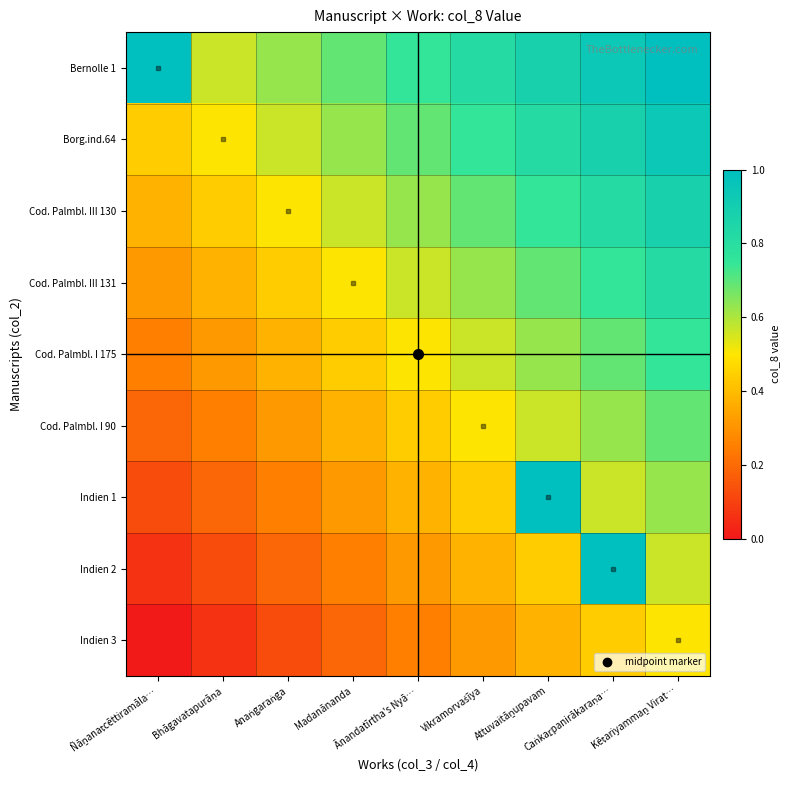

Which has a higher value, Anaṅgaraṅga or Vikramorvaśīya?

Vikramorvaśīya